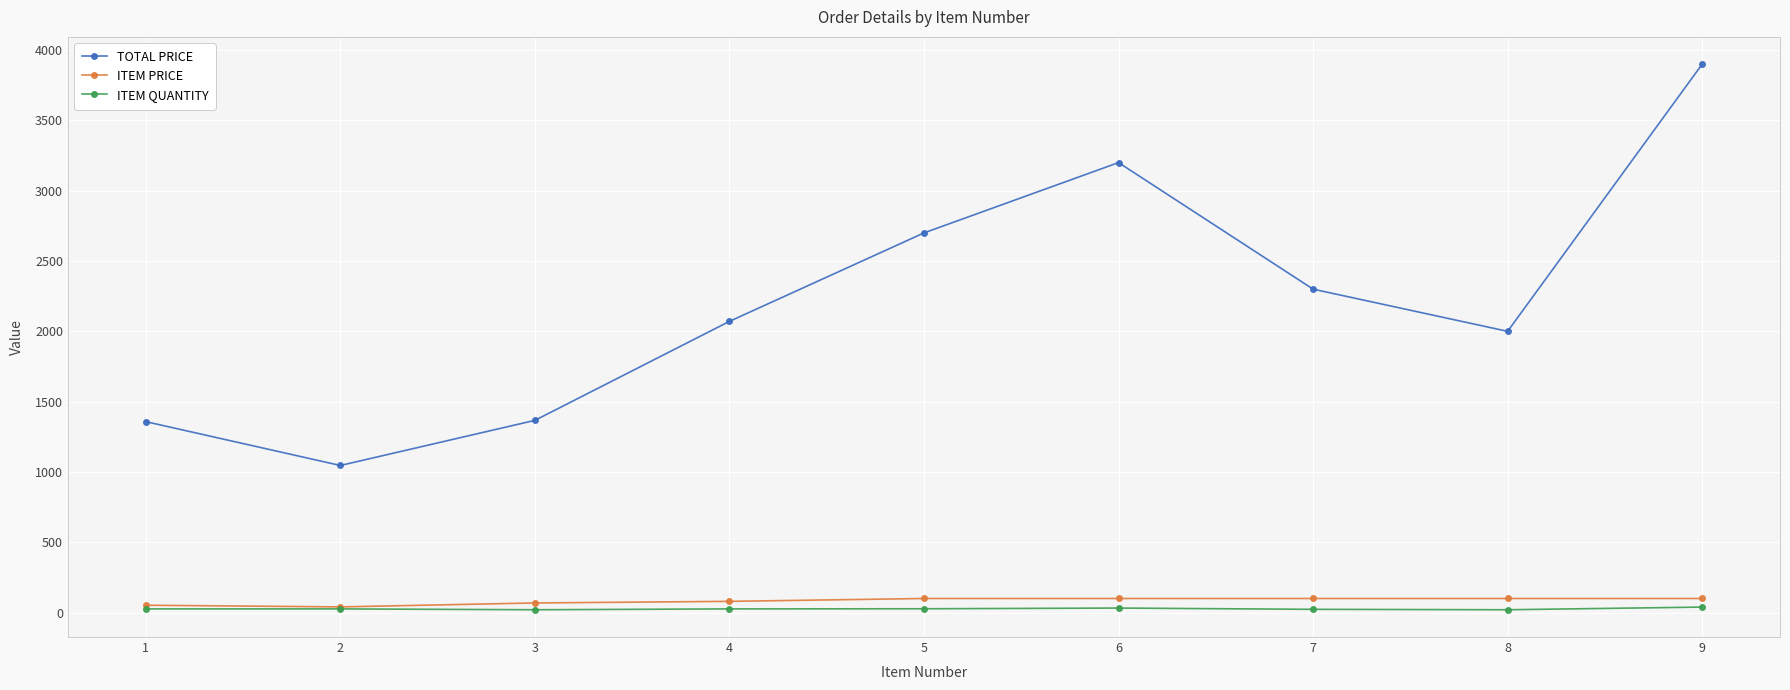

List the series in order of their peak value, lowest first.

ITEM QUANTITY, ITEM PRICE, TOTAL PRICE